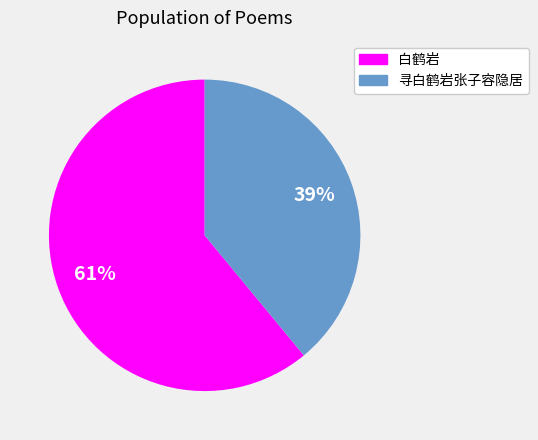

Which has a higher value, 白鹤岩 or 寻白鹤岩张子容隐居?

白鹤岩